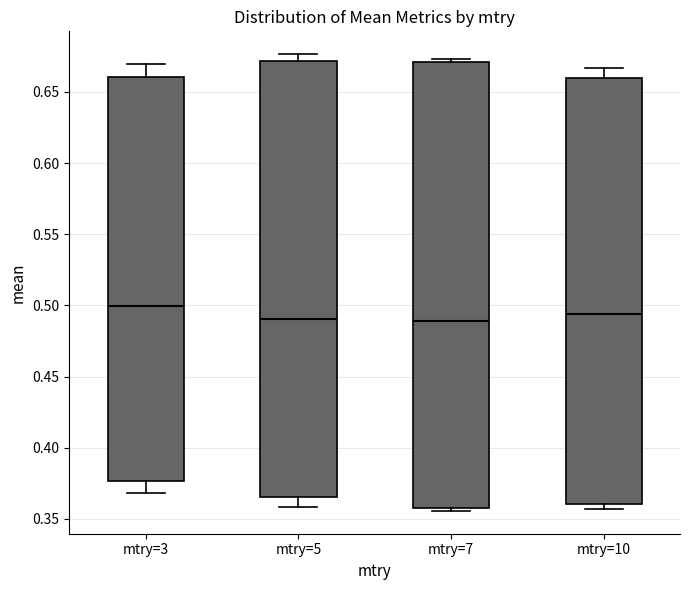

Where does the upper whisker of the box for mtry=5 end on the y-axis? The values are not printed on the chart, so give them approximately, as read against the axis.

0.675